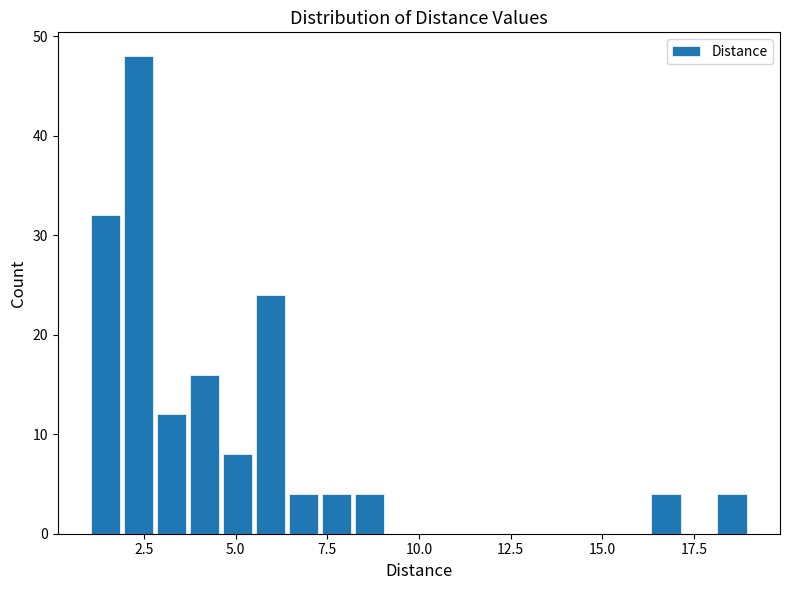

Read against the x-axis, roughly where is the centre of the tallest bar?

2.5